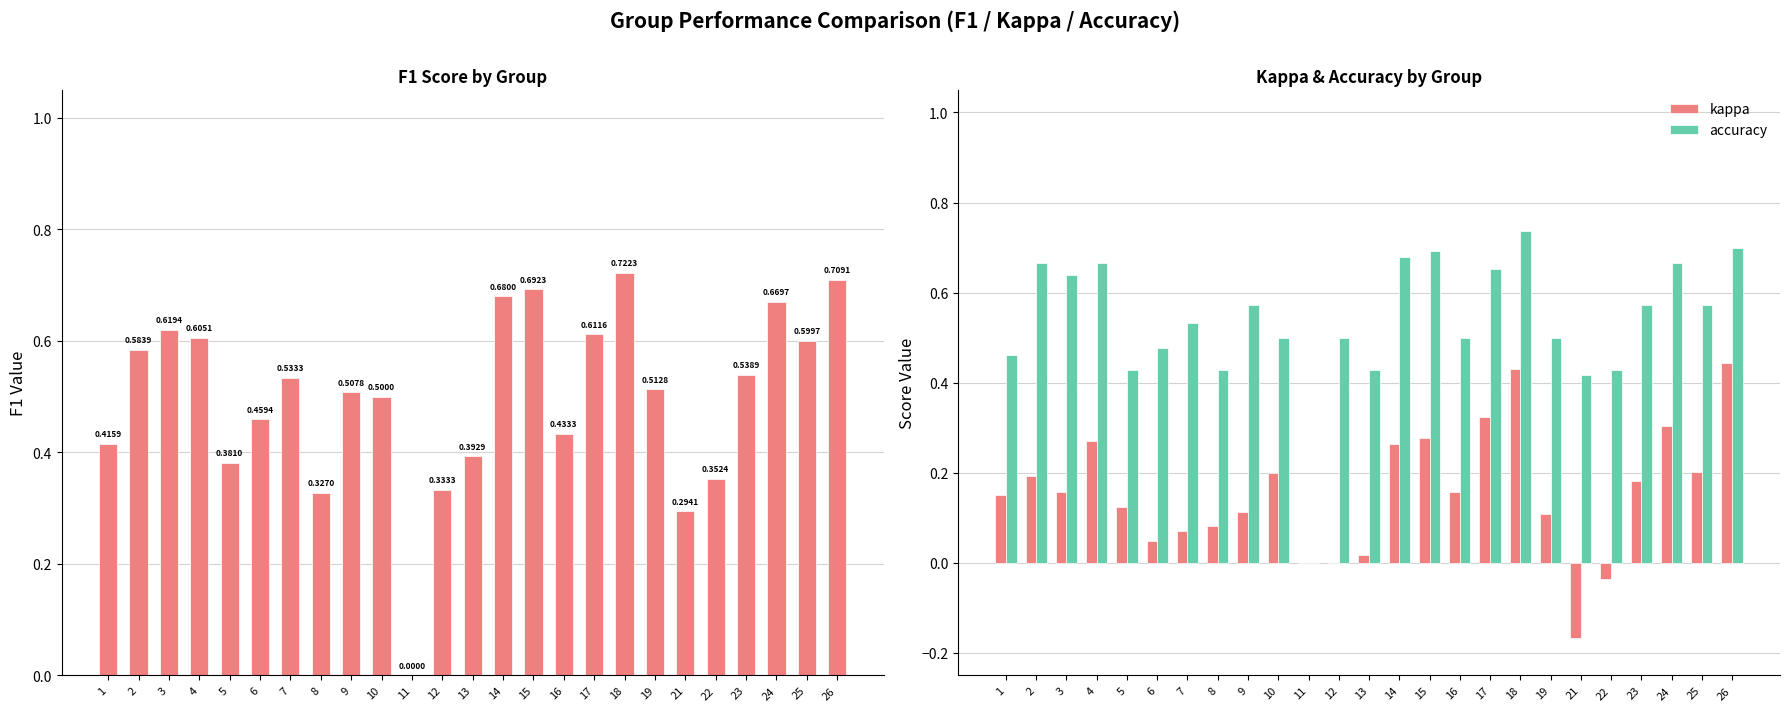

Rank the series at 9 from highest to lowest value.

accuracy, f1, kappa